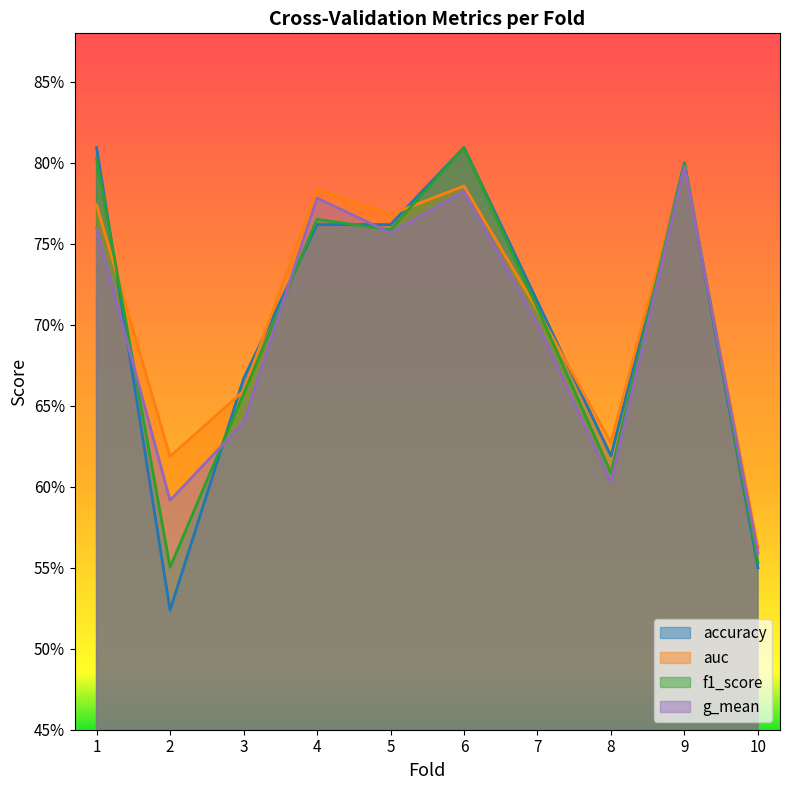

Which has a higher value, 4 or 8?

4